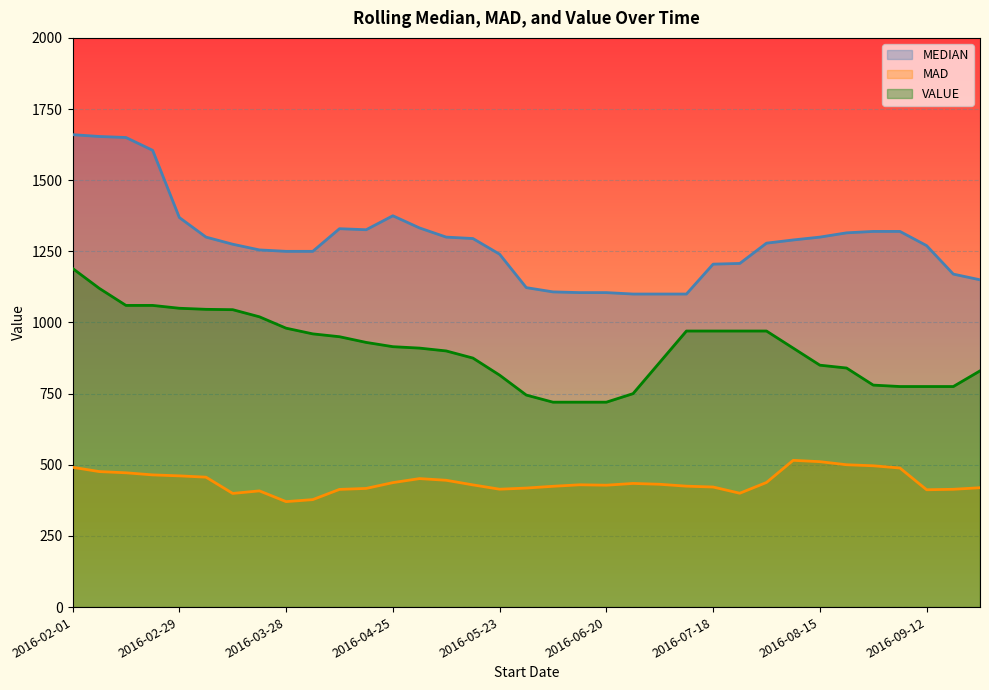

Which series has the largest total across all categories?

MEDIAN